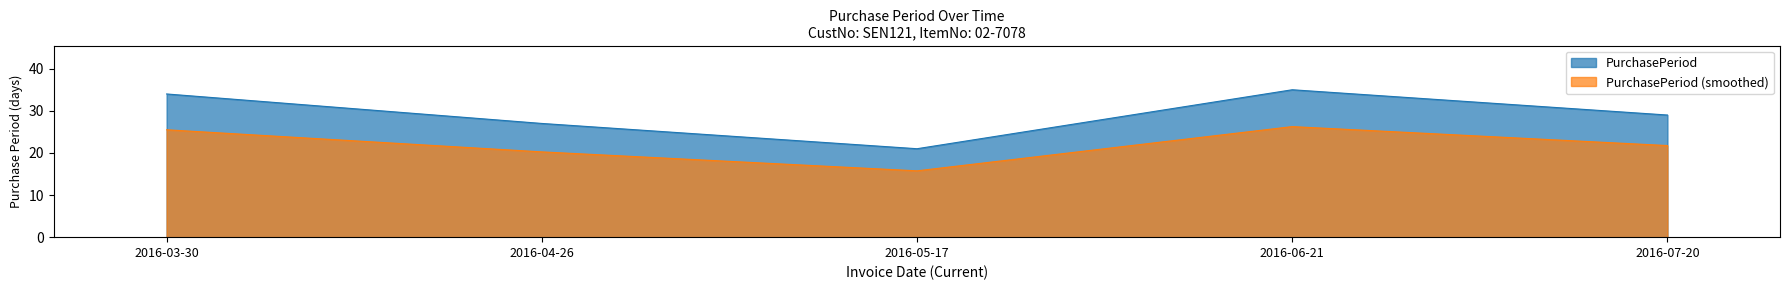

What position from the left is 2016-06-21?

4